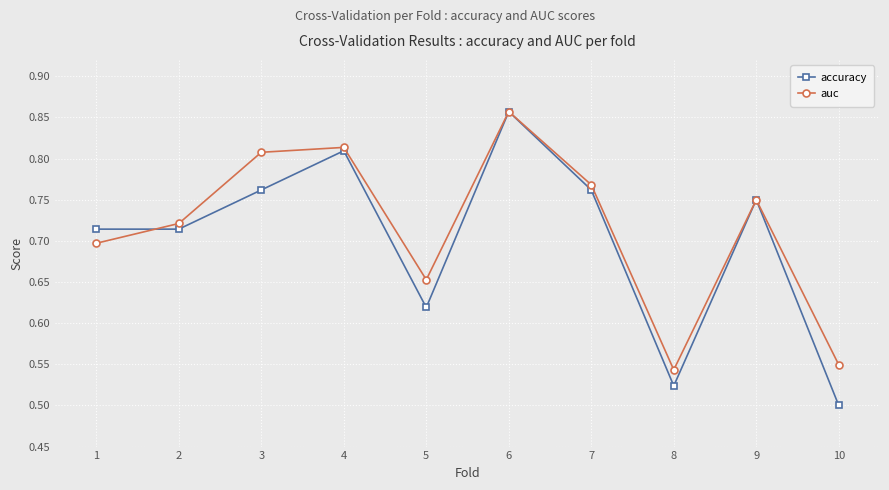

Which series has the largest total across all categories?

auc